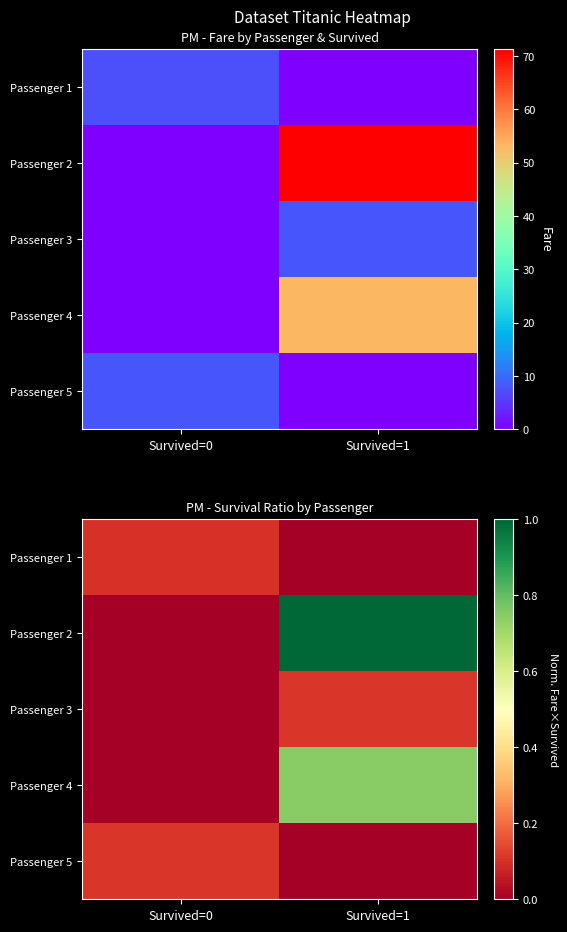

Count the Passenger 3 values in the range 0 to 1.

2